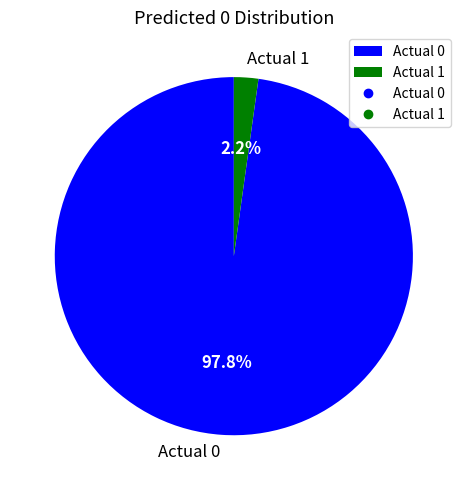

To the nearest percent, what percentage of the pie is Actual 1?

2%